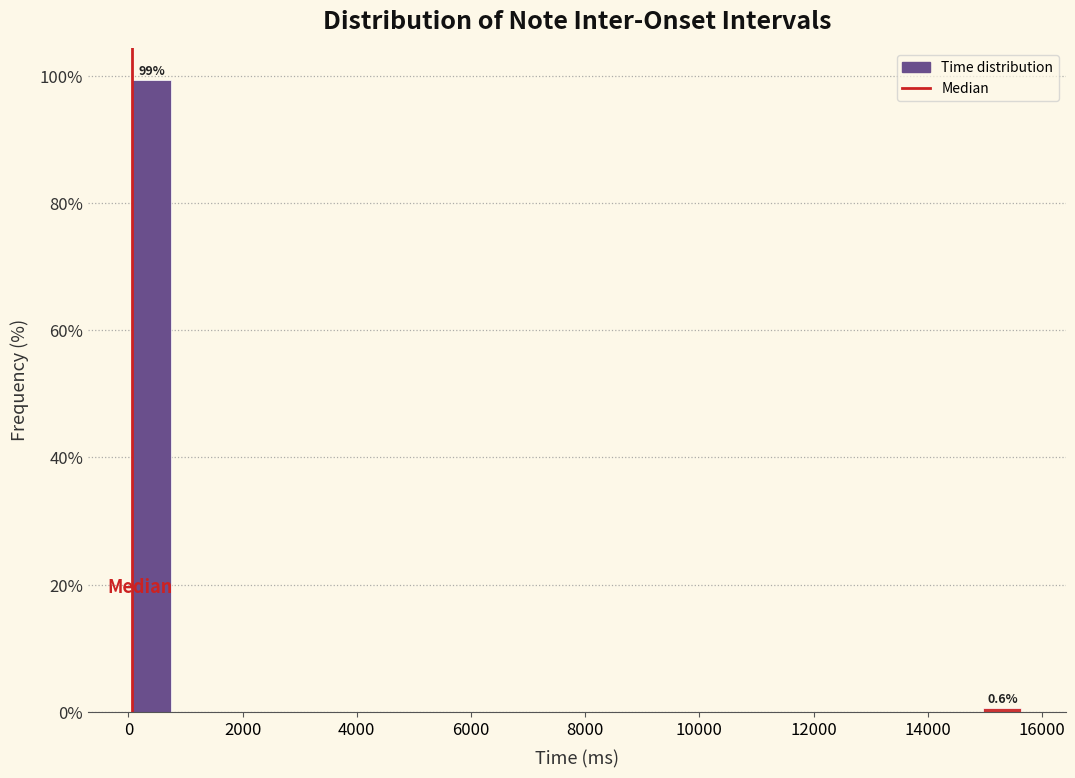

Read against the x-axis, roughly where is the centre of the tallest bar?

400